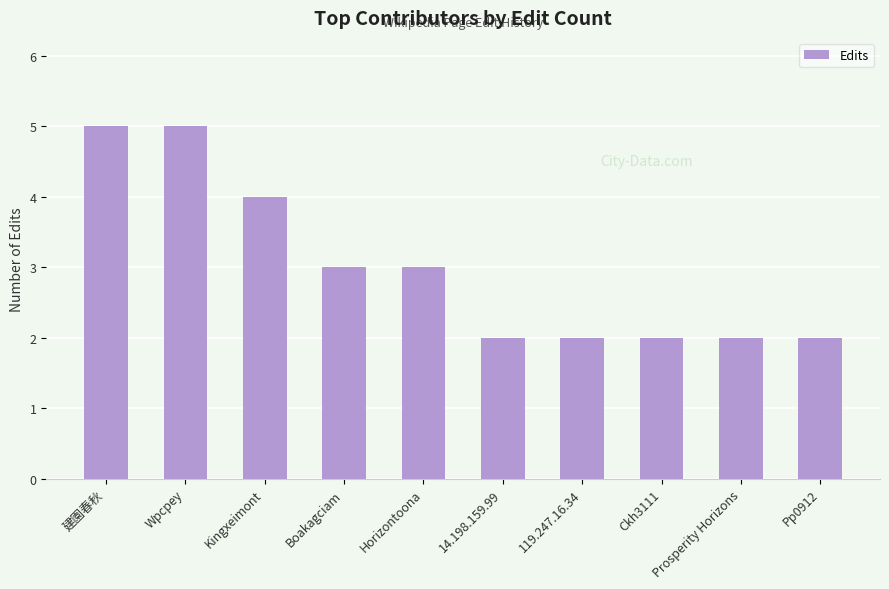

What position from the right is 14.198.159.99?

5